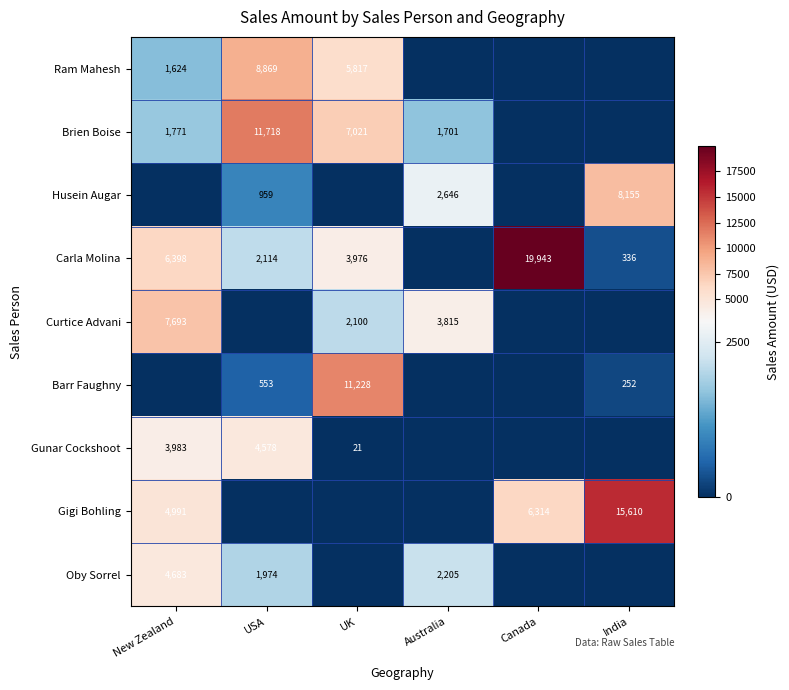

The Brien Boise series shows 11718 at USA. True or false?

True